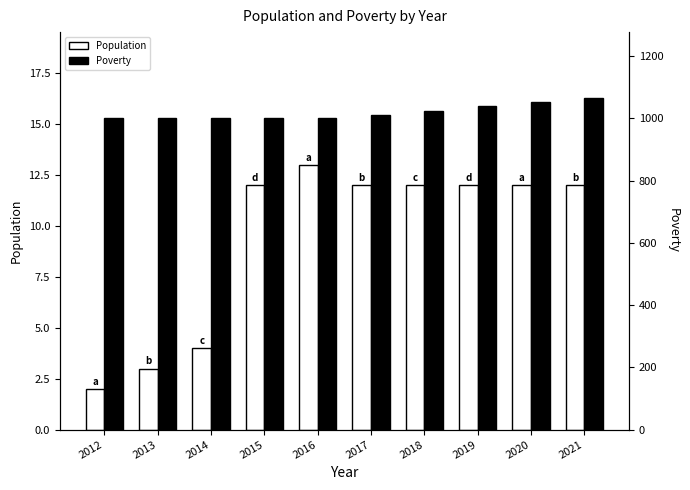

Is it true that Poverty equals 1038 at 2019?

True